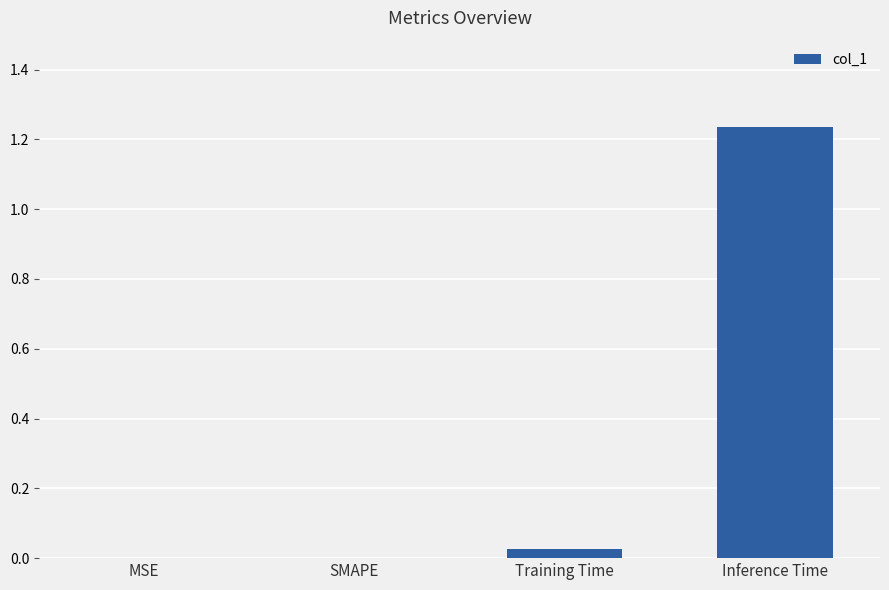

Which label corresponds to the largest value in the chart?

Inference Time